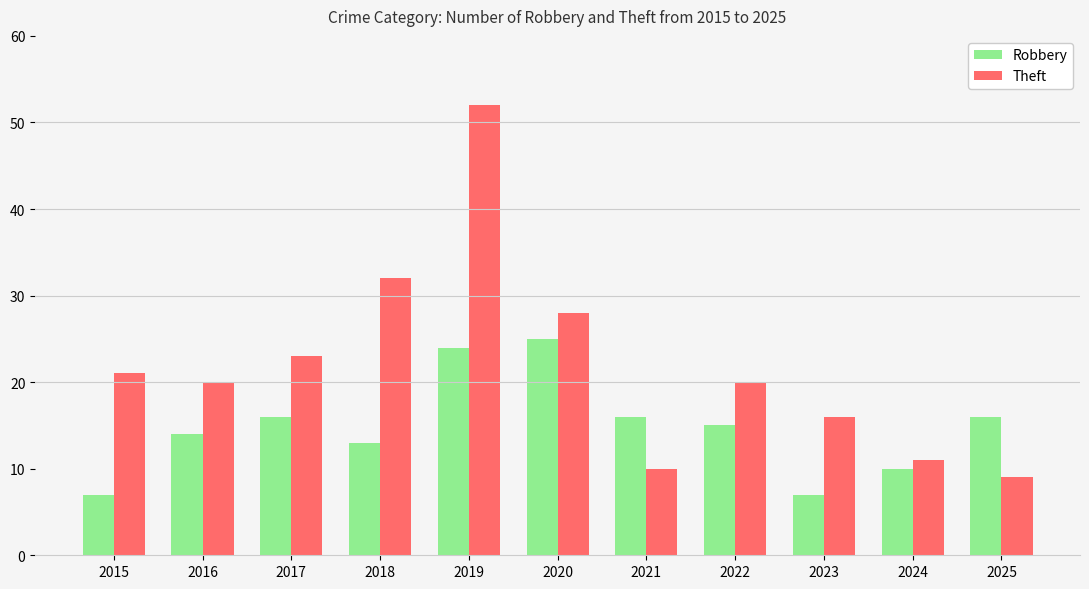

What is the value of the Theft bar at the 6th from the left?

28